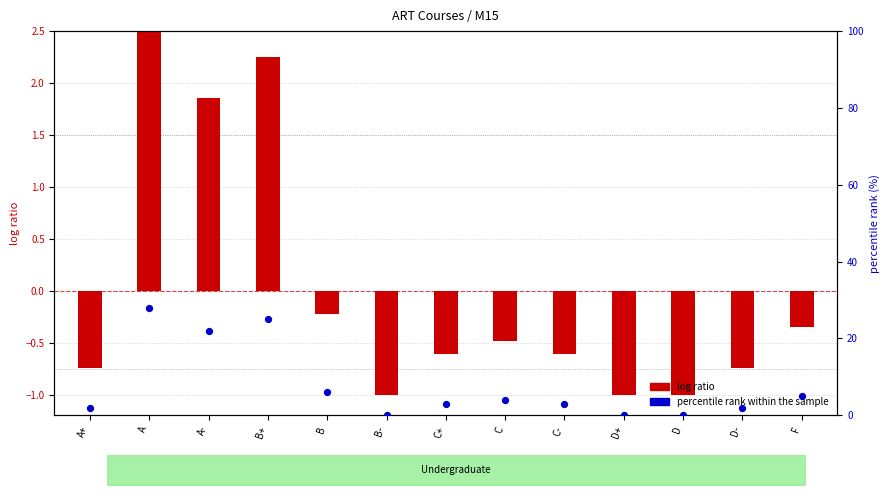

Is the value of percentile rank within the sample at B- greater than the value of log ratio at C-?

Yes